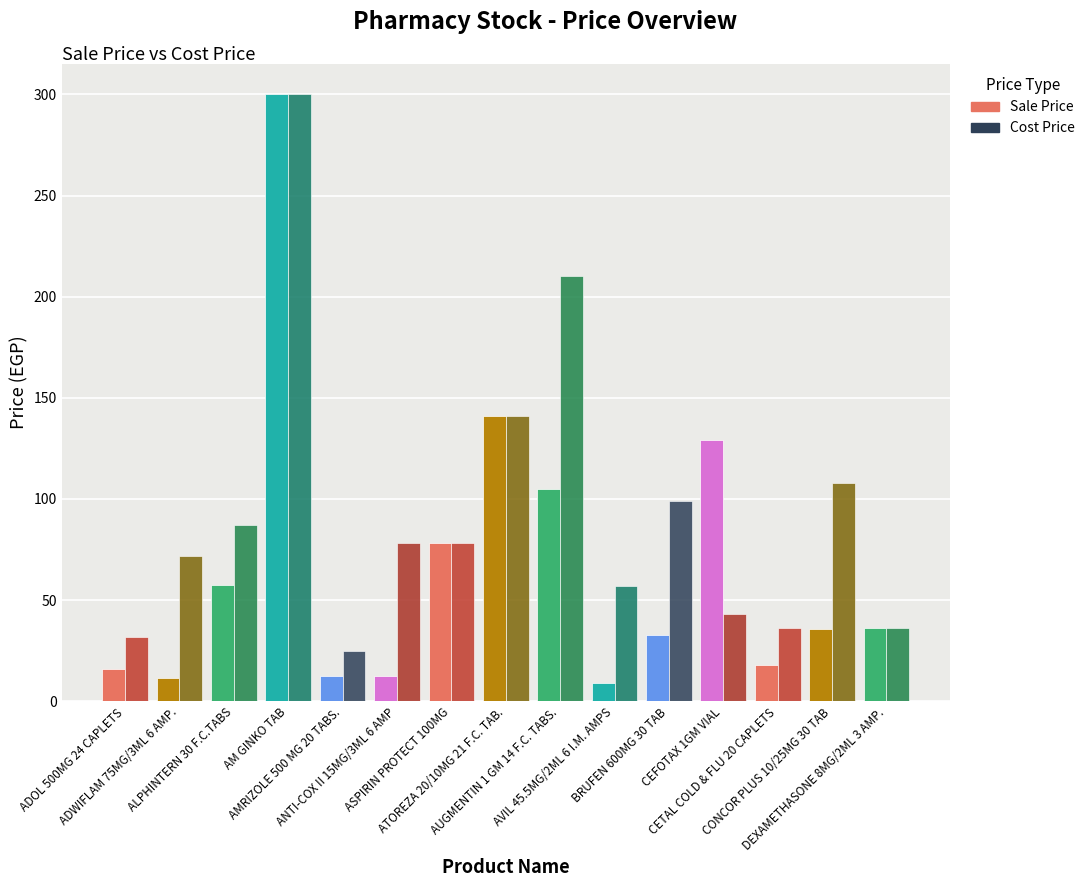

What position from the right is ADOL 500MG 24 CAPLETS?

15